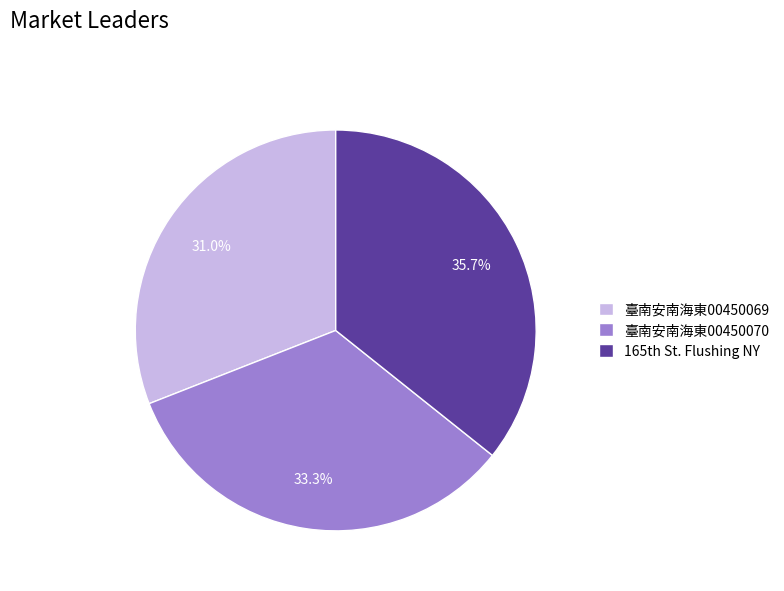

Does any single category account for the majority?

No